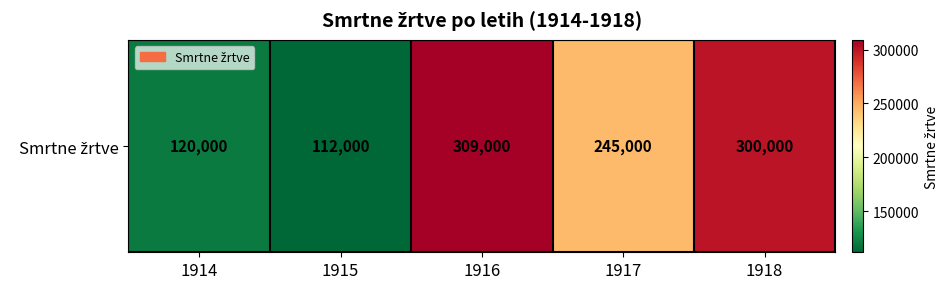

Rank the categories by value from lowest to highest.

1915, 1914, 1917, 1918, 1916